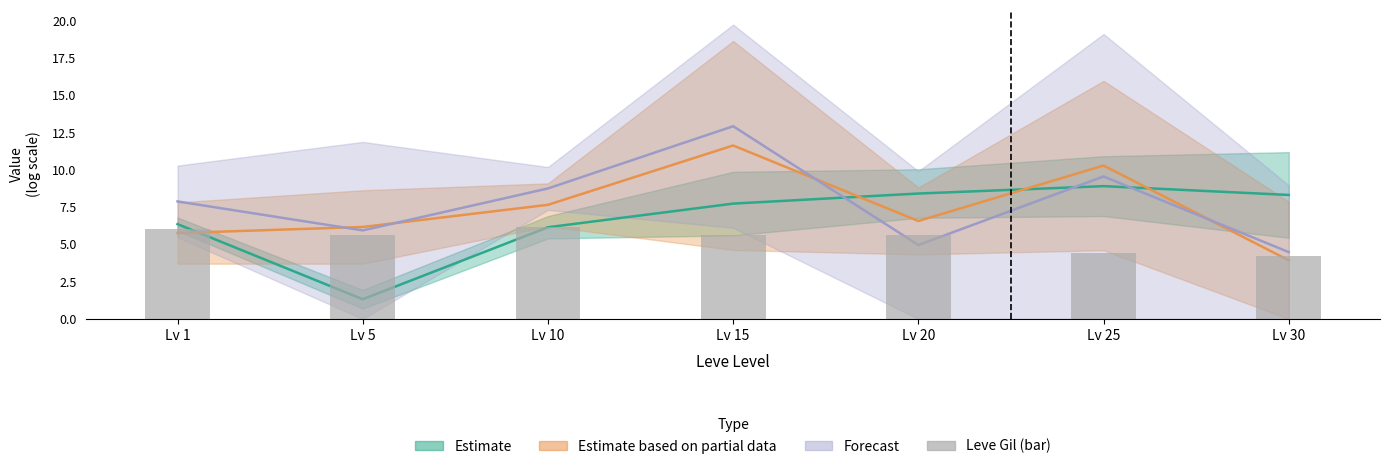

What is the difference between the maximum and minimum values?

1.9